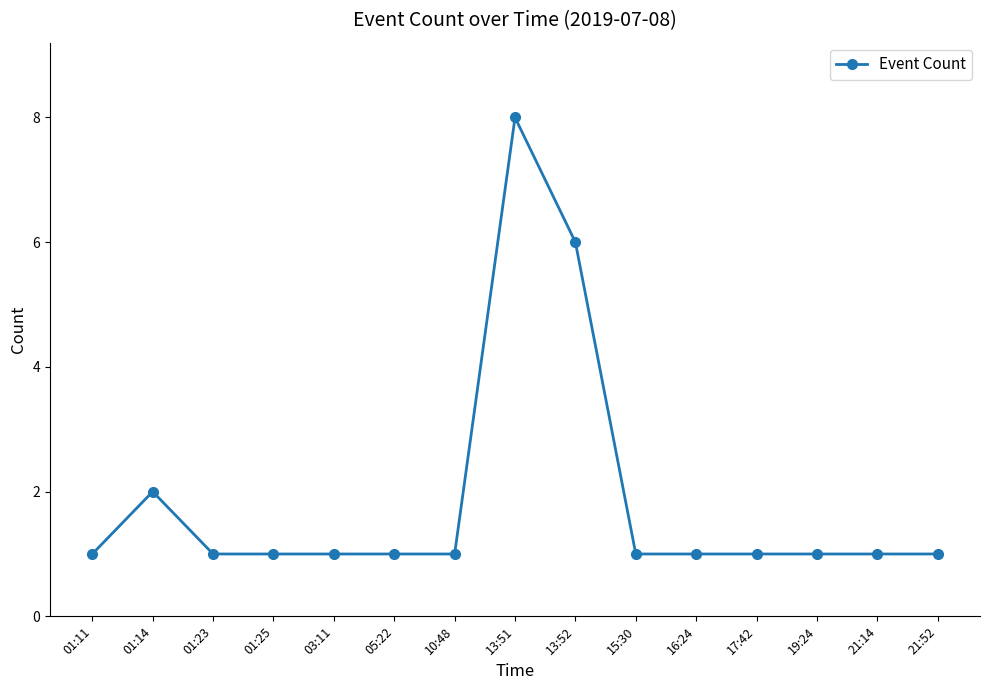

What is the ratio of the value at 16:24 to the value at 01:11?

1.0